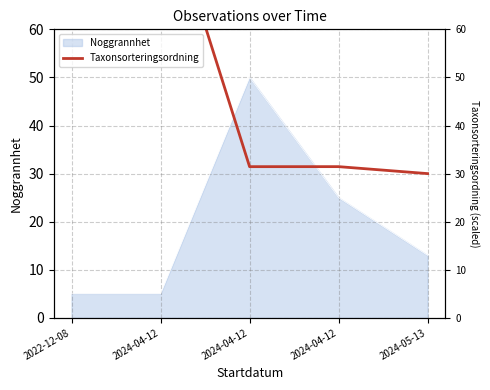

The chart shows a value of 31.4 at 2024-04-12. True or false?

True